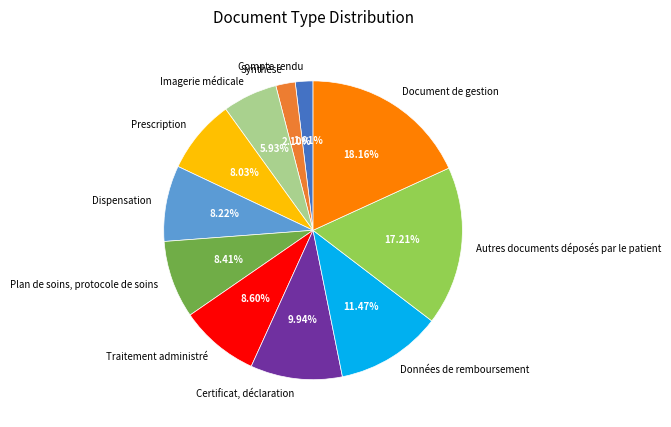

Rank the categories by value from lowest to highest.

Compte rendu, Synthèse, Imagerie médicale, Prescription, Dispensation, Plan de soins, protocole de soins, Traitement administré, Certificat, déclaration, Données de remboursement, Autres documents déposés par le patient, Document de gestion